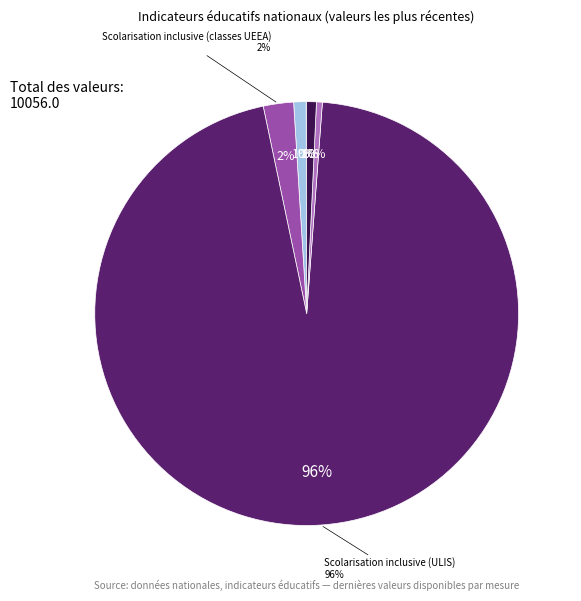

To the nearest percent, what is the combined percentage of Limiter les classes à 24
(GS, CP ou CE1) and Scolarisation inclusive
(classes UEEA)?

3%